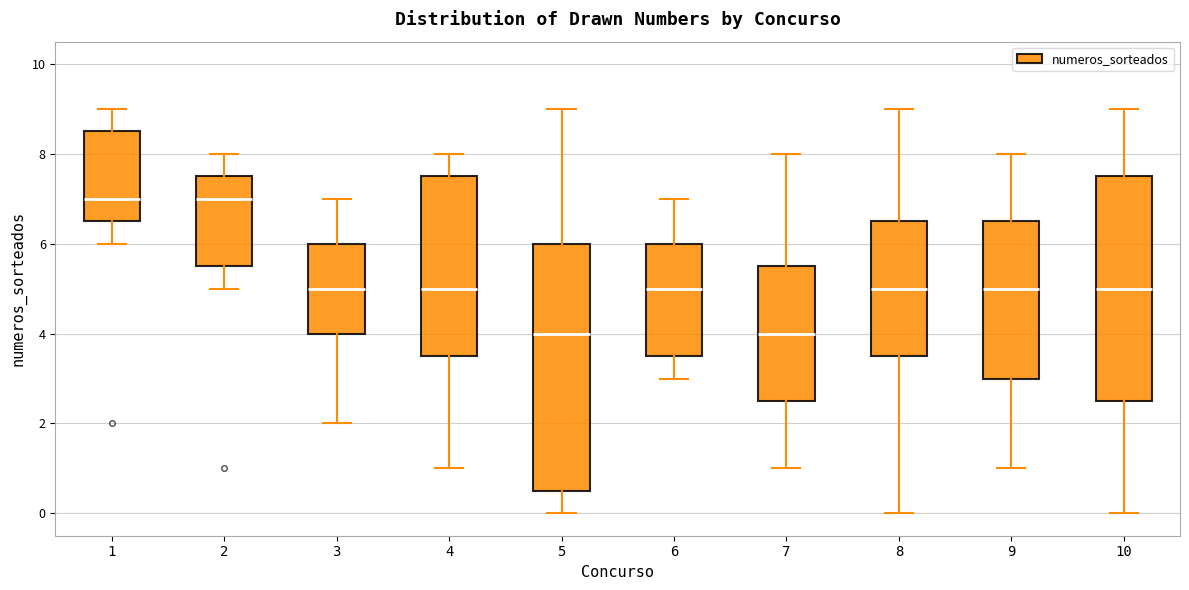

Reading left to right, read every box against the y-axis: the position of its median line, the range the box covers, and the ends of its whiskers. The values are not printed on the chart, so give them approximately, as read against the axis.

1: median 7.0, box 6.6 to 8.6, whiskers 6.0 to 9.0
2: median 7.0, box 5.6 to 7.6, whiskers 5.0 to 8.0
3: median 5.0, box 4.0 to 6.0, whiskers 2.0 to 7.0
4: median 5.0, box 3.6 to 7.6, whiskers 1.0 to 8.0
5: median 4.0, box 0.6 to 6.0, whiskers 0.0 to 9.0
6: median 5.0, box 3.6 to 6.0, whiskers 3.0 to 7.0
7: median 4.0, box 2.6 to 5.6, whiskers 1.0 to 8.0
8: median 5.0, box 3.6 to 6.6, whiskers 0.0 to 9.0
9: median 5.0, box 3.0 to 6.6, whiskers 1.0 to 8.0
10: median 5.0, box 2.6 to 7.6, whiskers 0.0 to 9.0